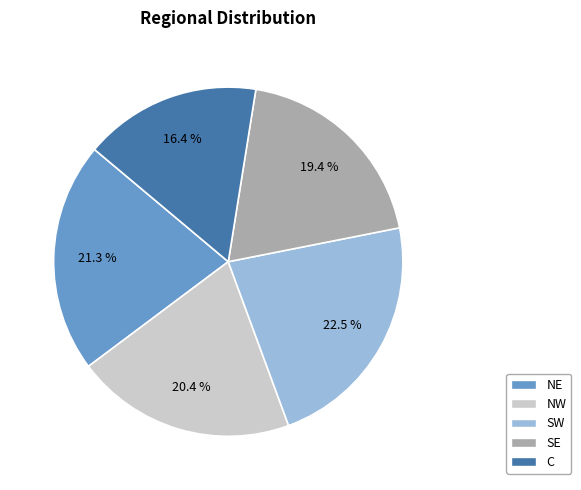

How many segments does this pie chart have?

5